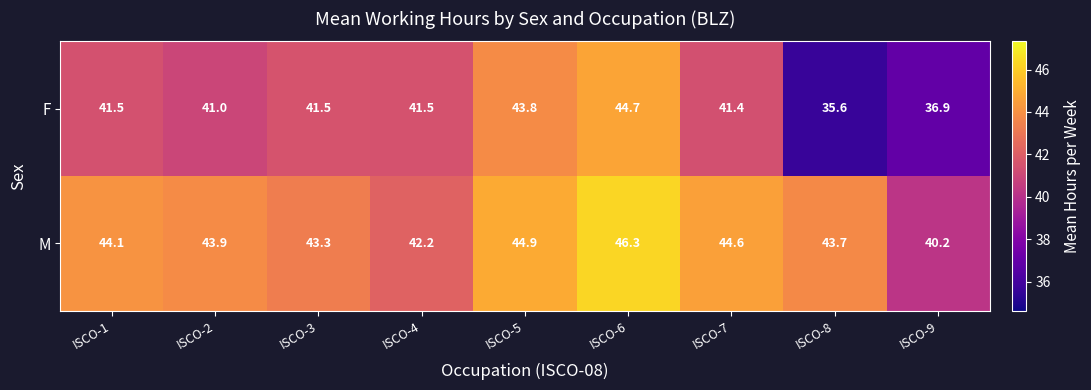

Rank the series at ISCO-8 from highest to lowest value.

M, F